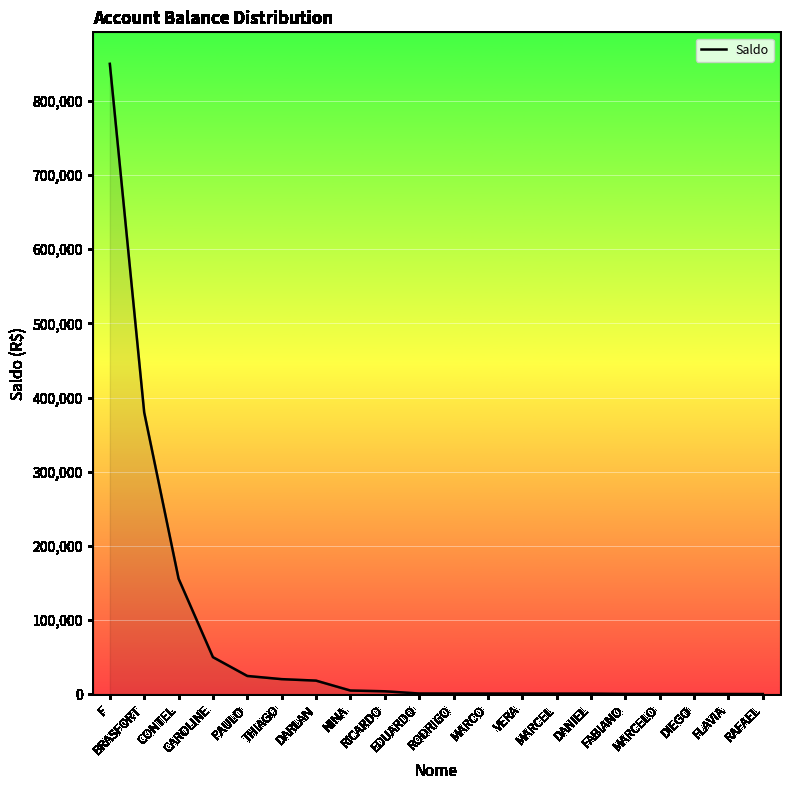

What is the greatest value displayed?

850000.0